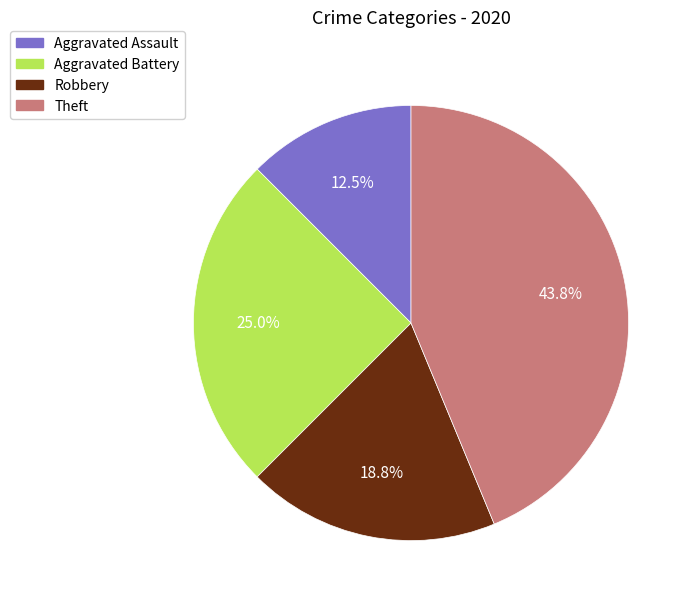

Does any single category account for the majority?

No